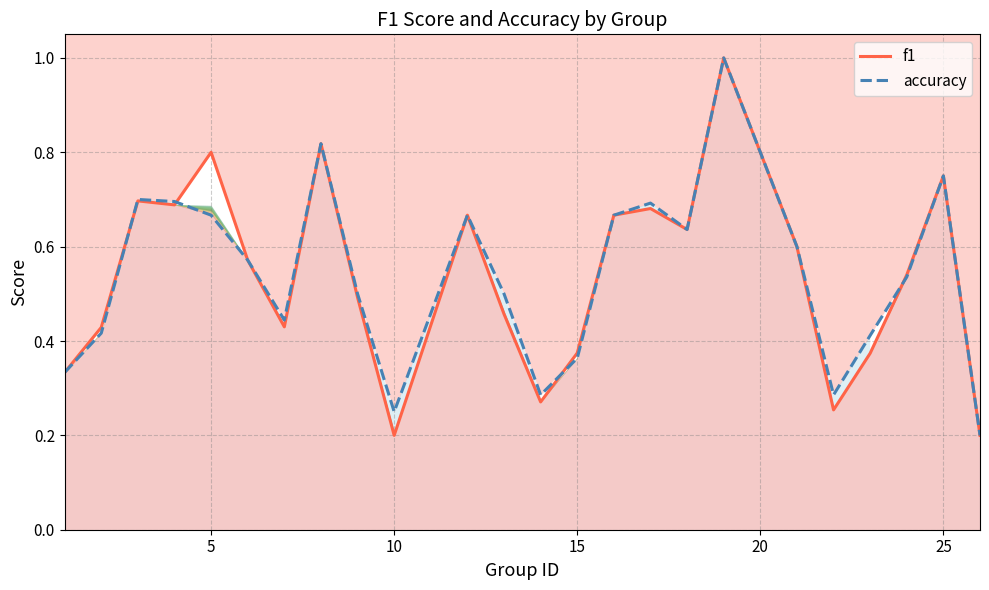

How many interior local valleys does the accuracy series have?

5